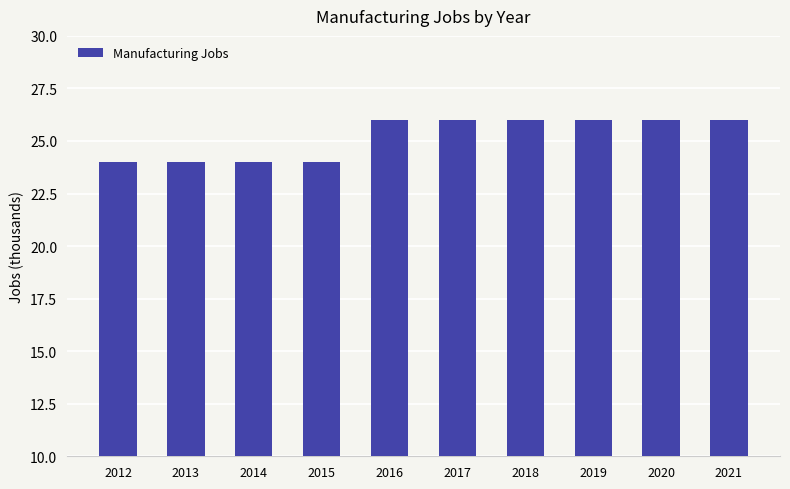

Read the value at 2015.

24